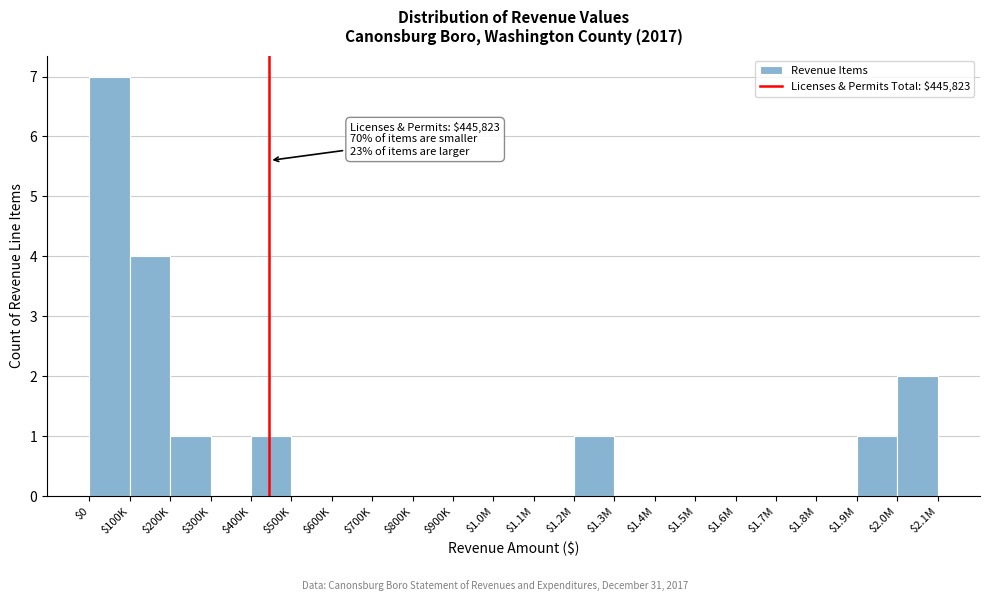

What is the sum of all values?

17